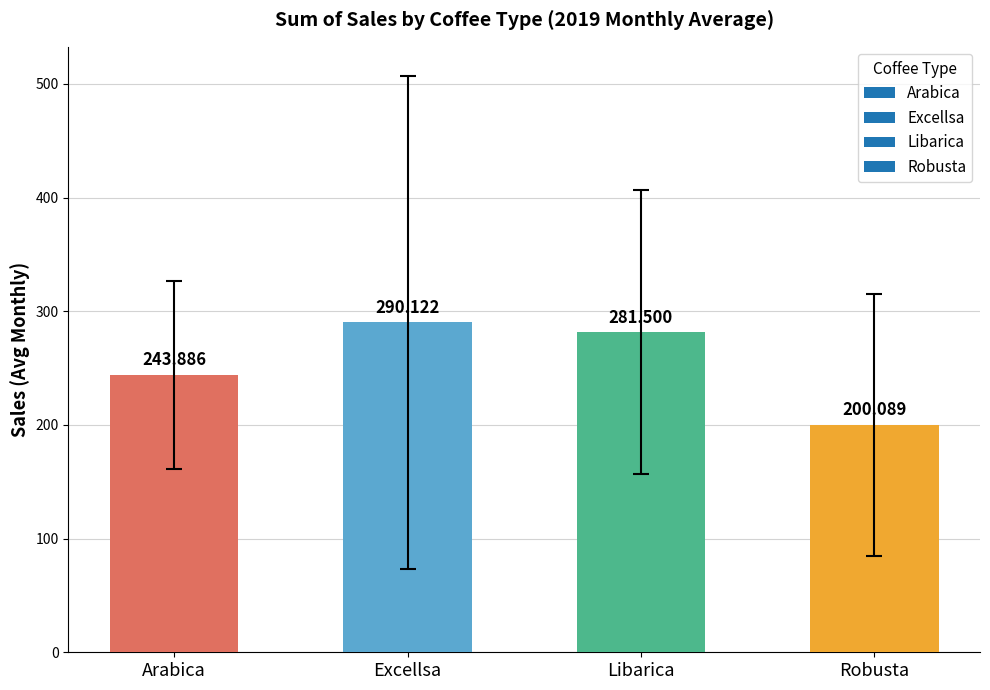

Which label corresponds to the smallest value in the chart?

Robusta